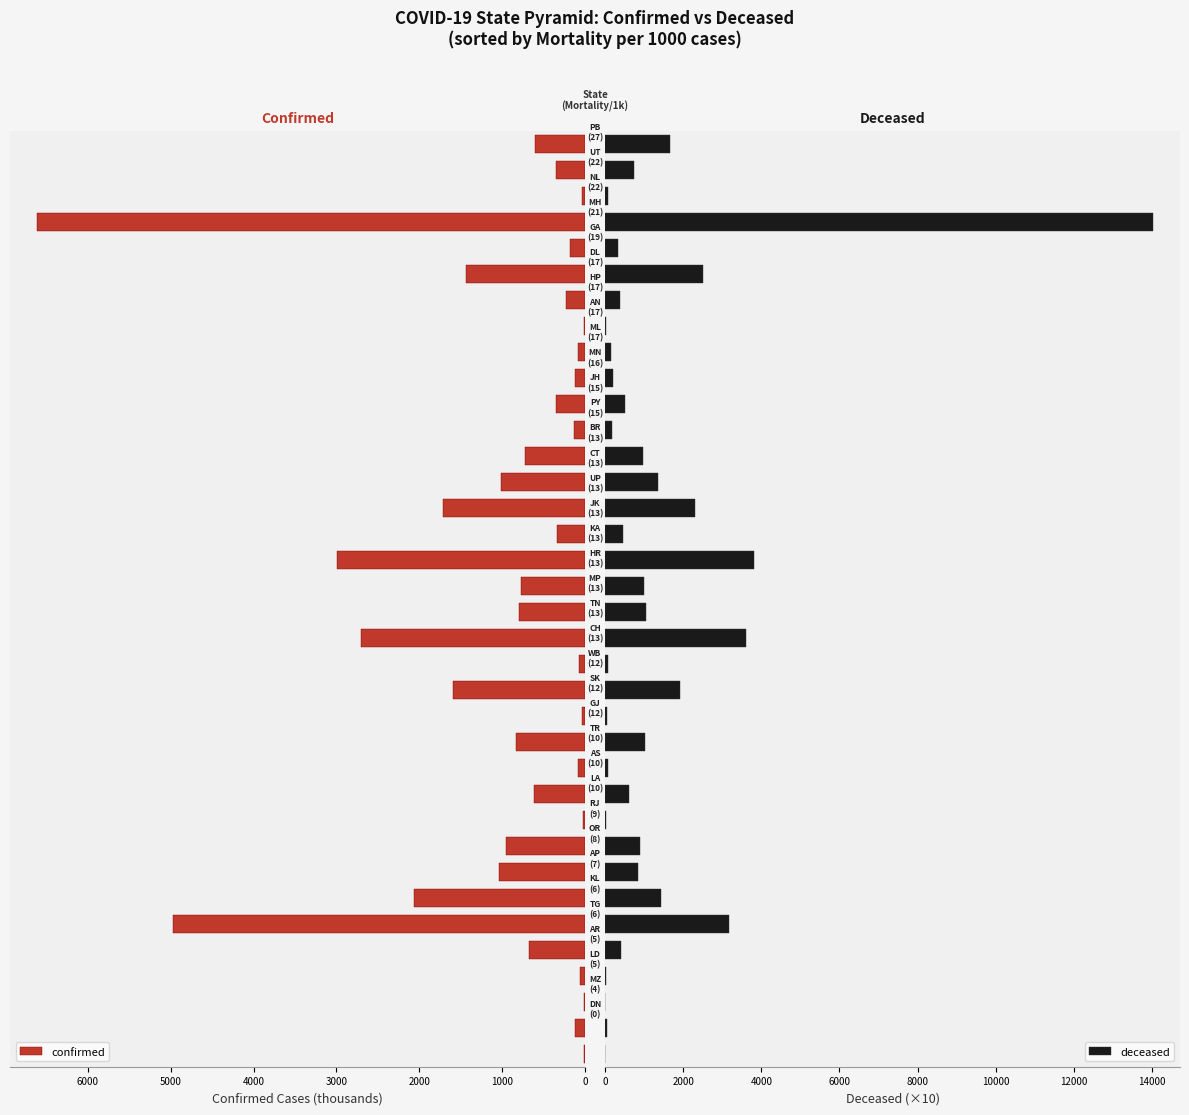

What is the difference between the highest and lowest values at 30?

3949.0